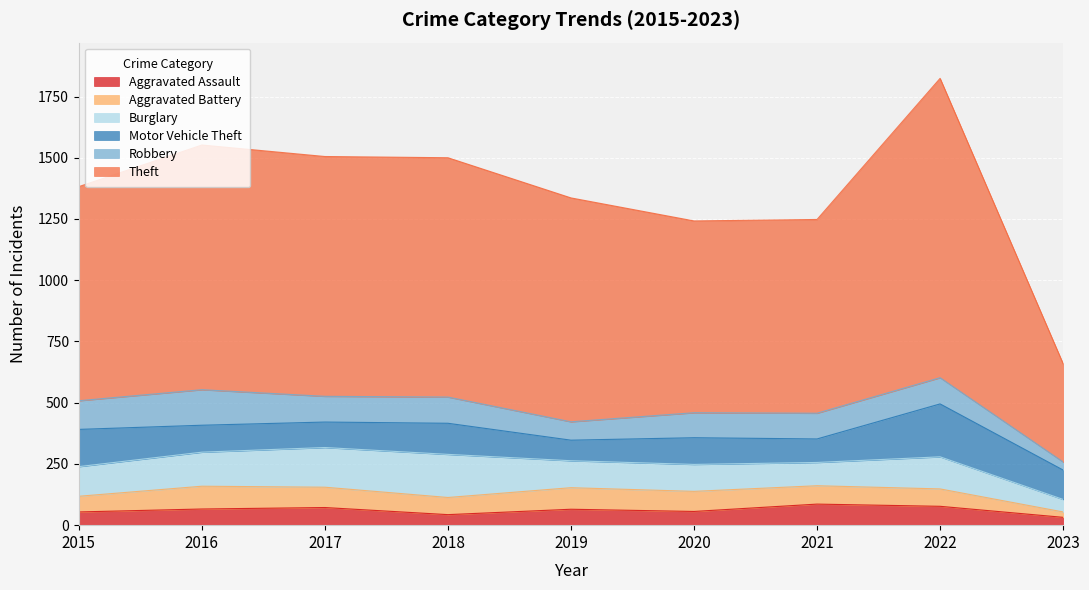

Is the value of Aggravated Battery at 2016 greater than the value of Theft at 2020?

No